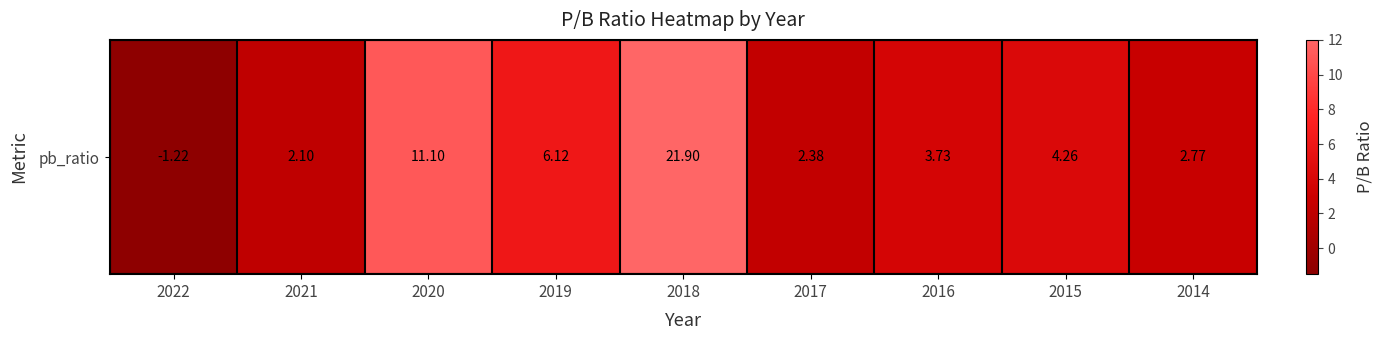

What is the minimum value shown in the chart?

-1.2